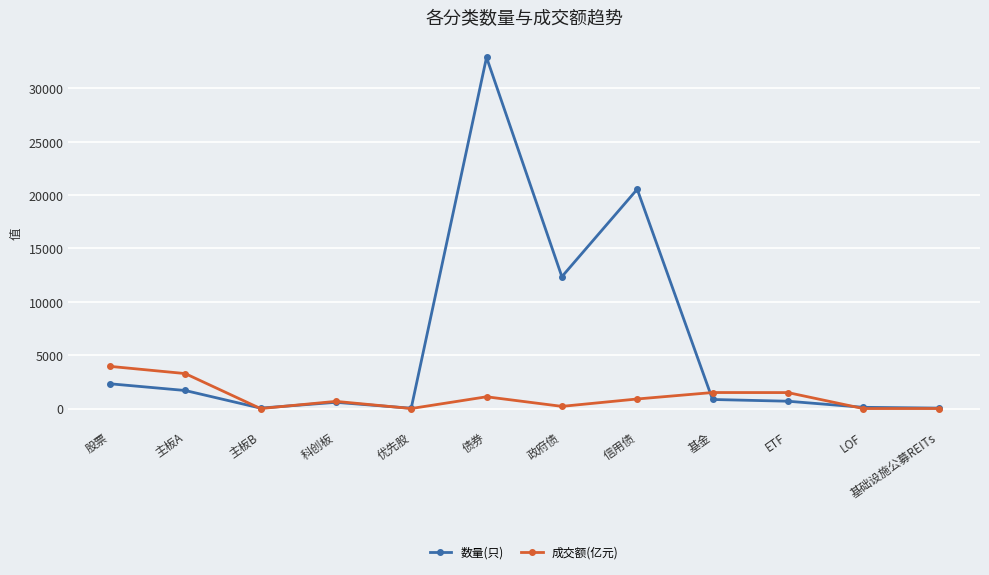

List the series in order of their peak value, lowest first.

成交额(亿元), 数量(只)